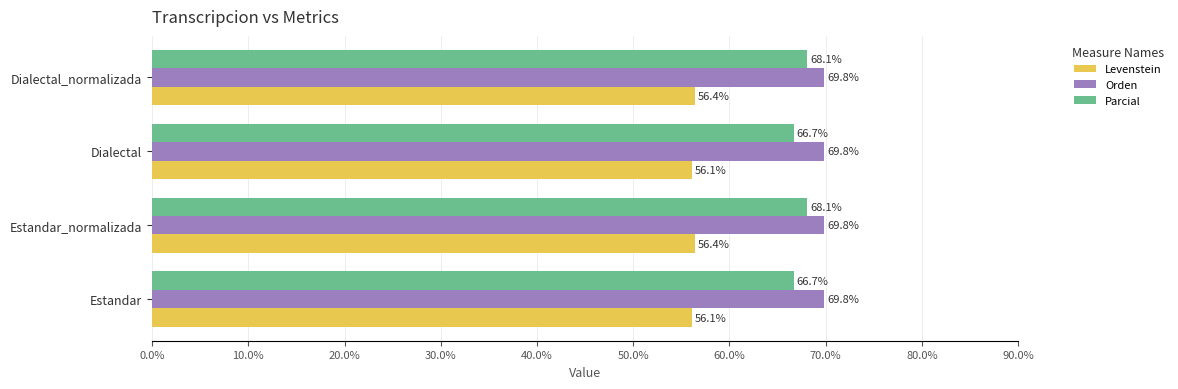

What is the total value across all series at Estandar?

192.6